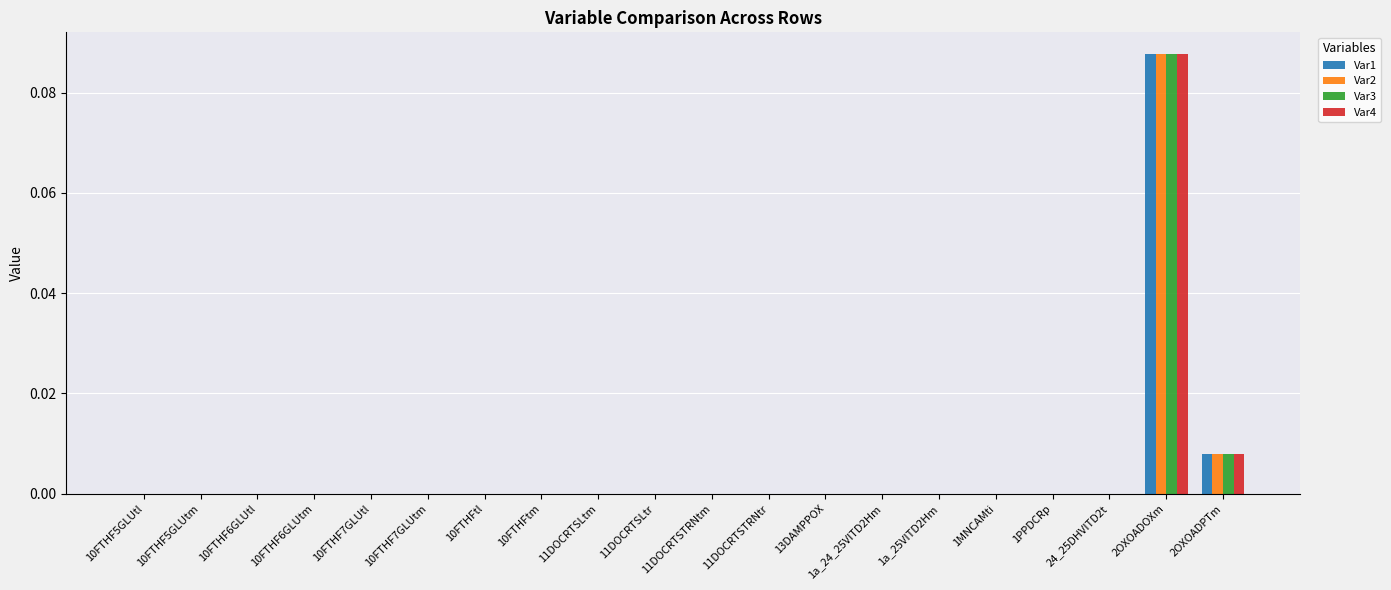

At which category is the sum across all series the highest?

2OXOADOXm